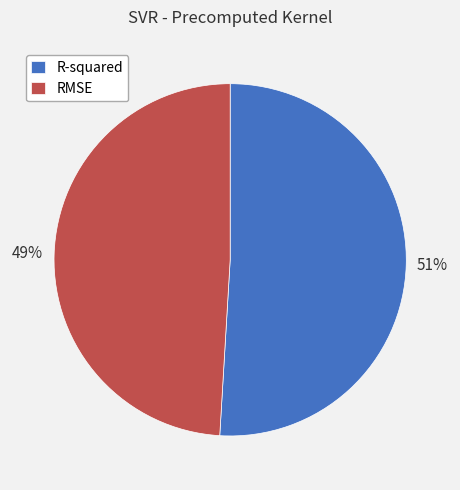

Is it true that RMSE is 49% of the pie?

True